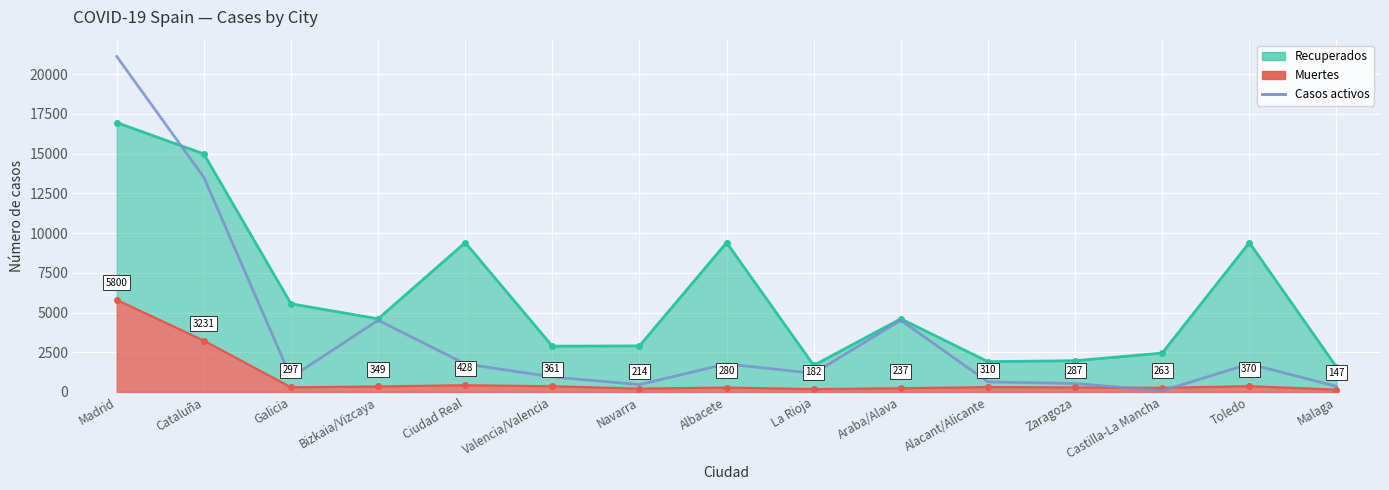

True or false: Muertes línea has a value of 5800 at Madrid.

True